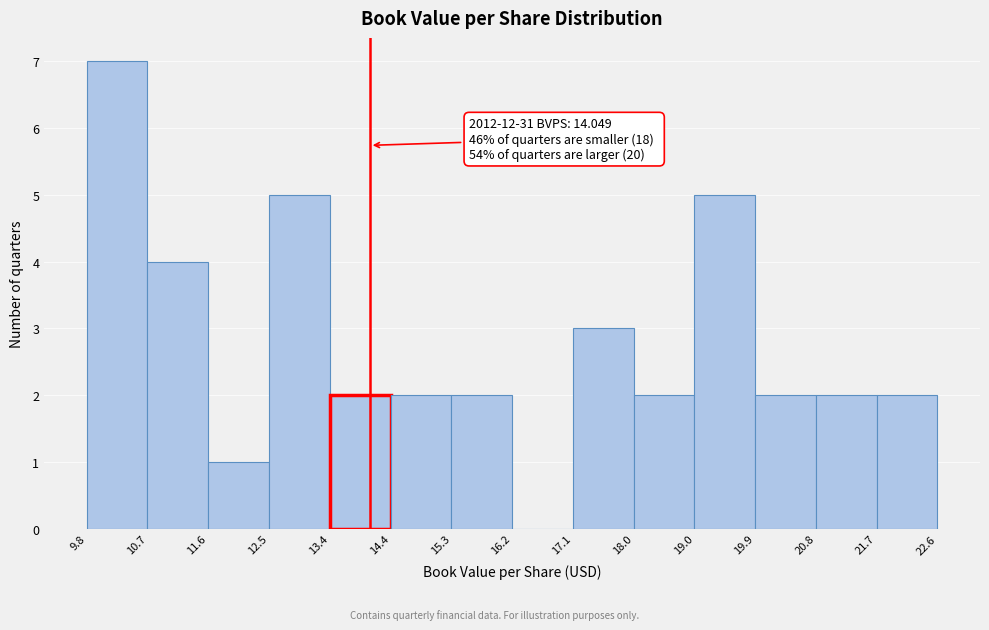

Which range on the x-axis has the tallest bar?

9.8 to 10.7